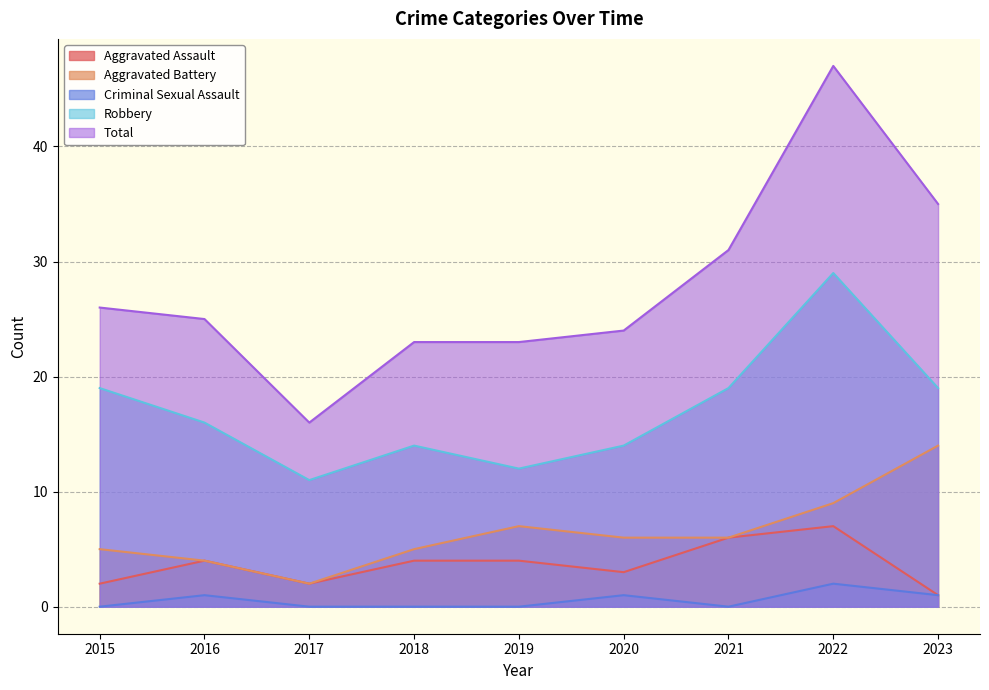

The Criminal Sexual Assault series shows -1 at 2019. True or false?

False